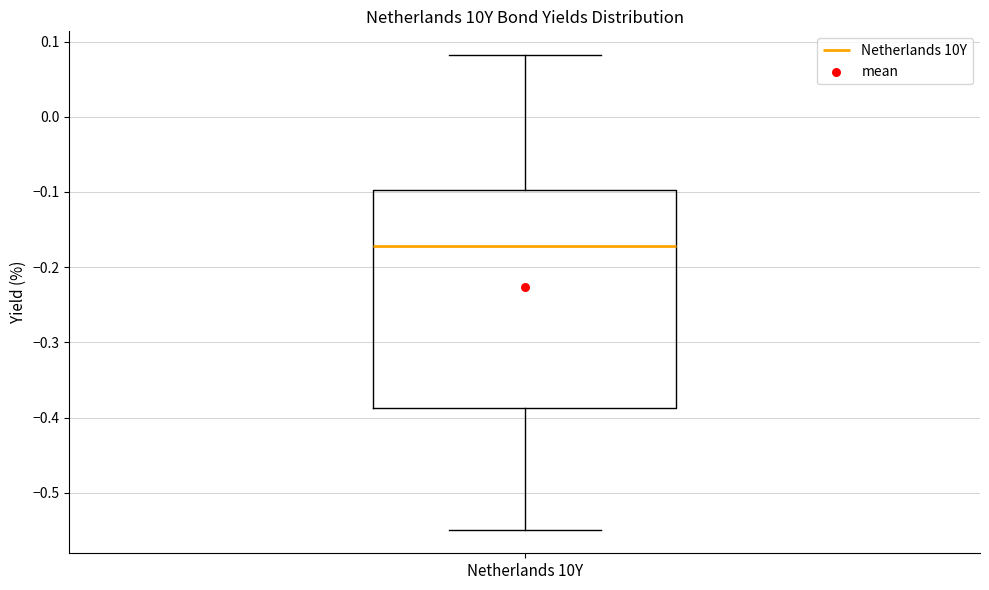

Transcribe this box plot: give where the median line is, the range the box spans, and where the two whiskers end, as read against the y-axis. The values are not printed on the chart, so give them approximately, as read against the axis.

median -0.17, box -0.39 to -0.10, whiskers -0.55 to 0.08